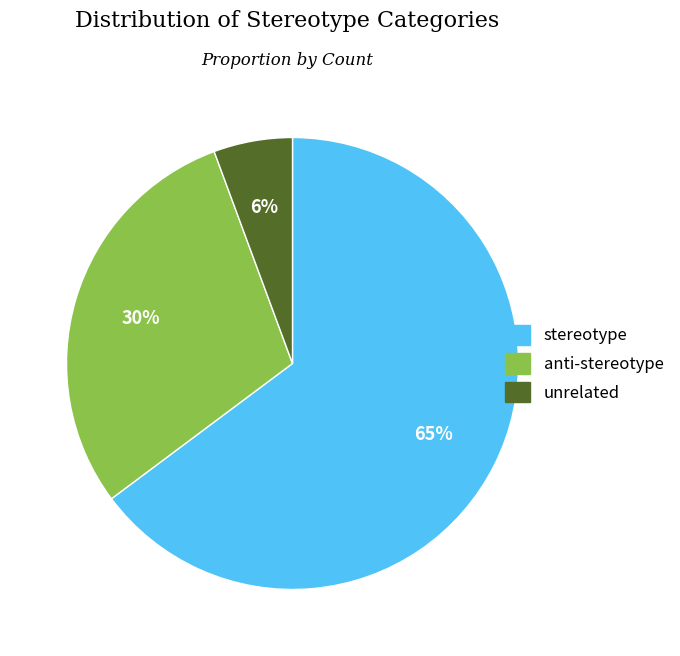

Does any single category account for the majority?

Yes